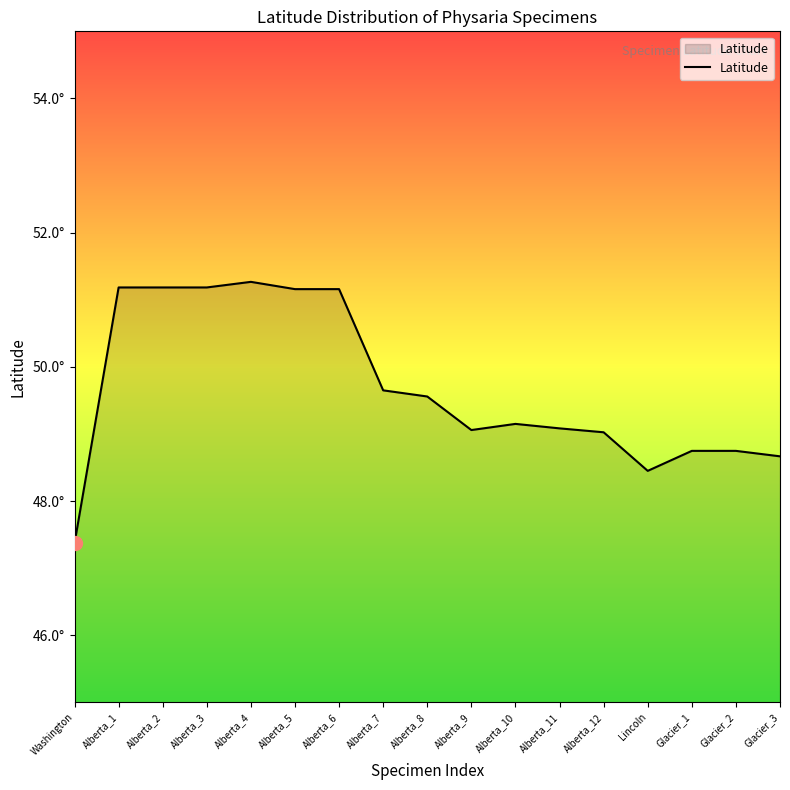

Reading left to right, list all the values displayed in this chart.

47.4	51.2	51.2	51.2	51.3	51.2	51.2	49.6	49.6	49.1	49.1	49.1	49.0	48.5	48.7	48.7	48.7